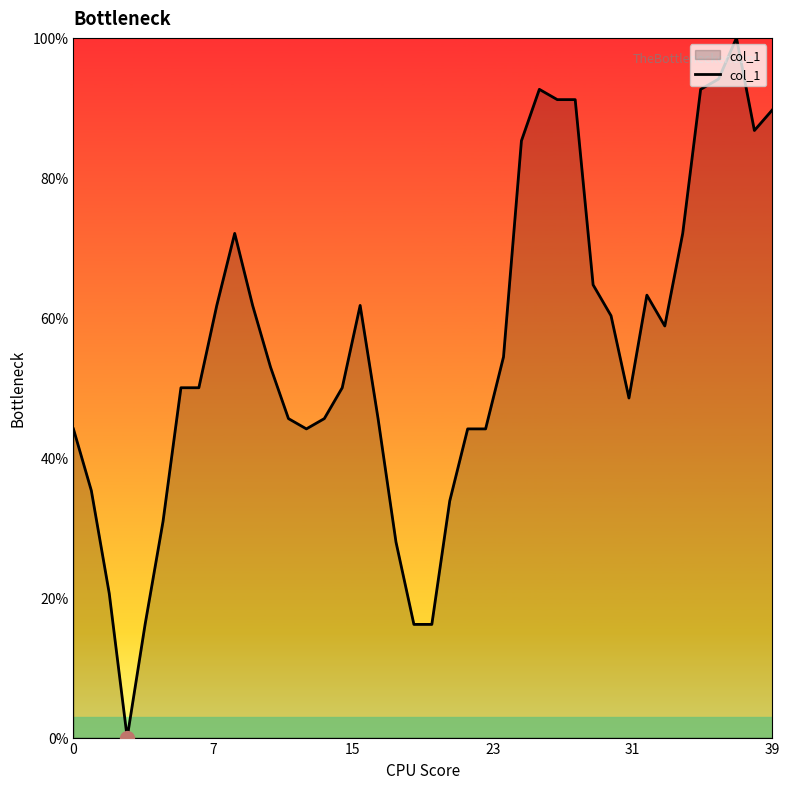

Does the chart have visible grid lines?

No